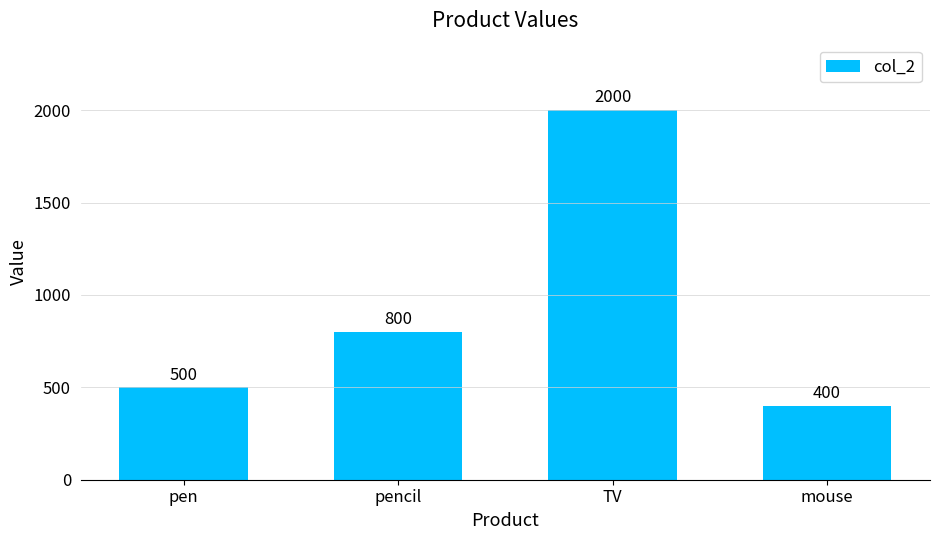

Are the bars grouped side by side (vs. stacked)?

No